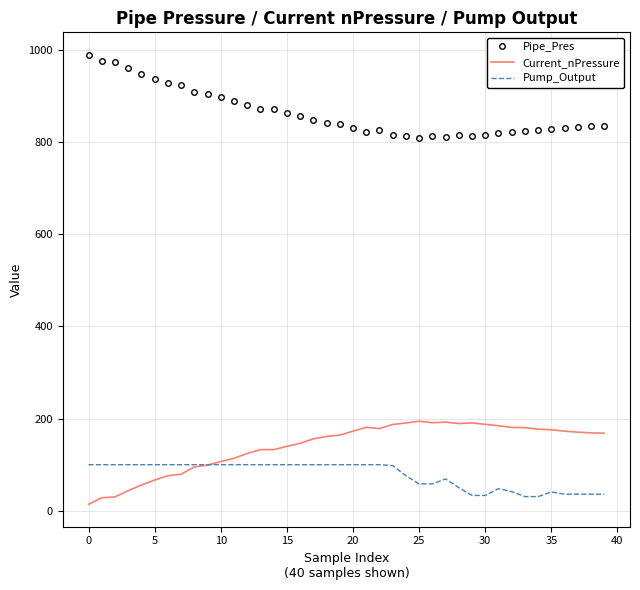

What are all the series names shown in the legend?

Pipe_Pres, Current_nPressure, Pump_Output